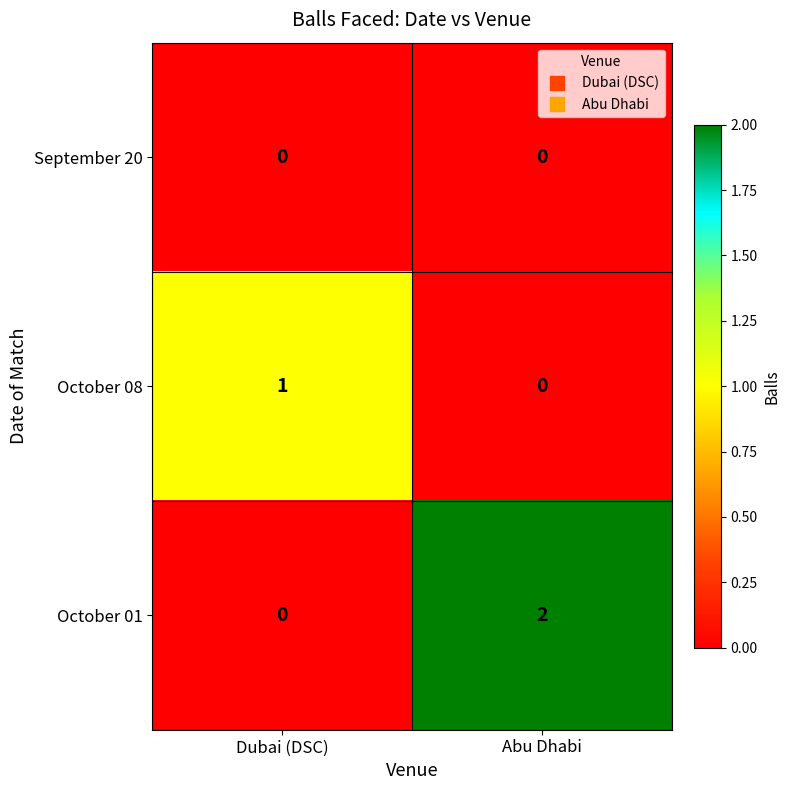

Reading left to right, list all the values displayed in this chart.

September 20: Dubai (DSC)=0	Abu Dhabi=0
October 08: Dubai (DSC)=1	Abu Dhabi=0
October 01: Dubai (DSC)=0	Abu Dhabi=2